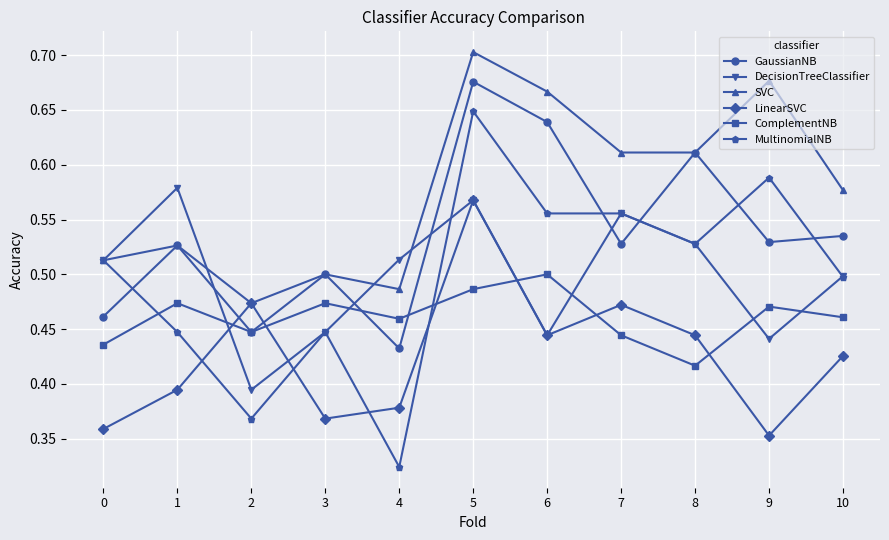

The GaussianNB series shows 0.5 at 7. True or false?

True